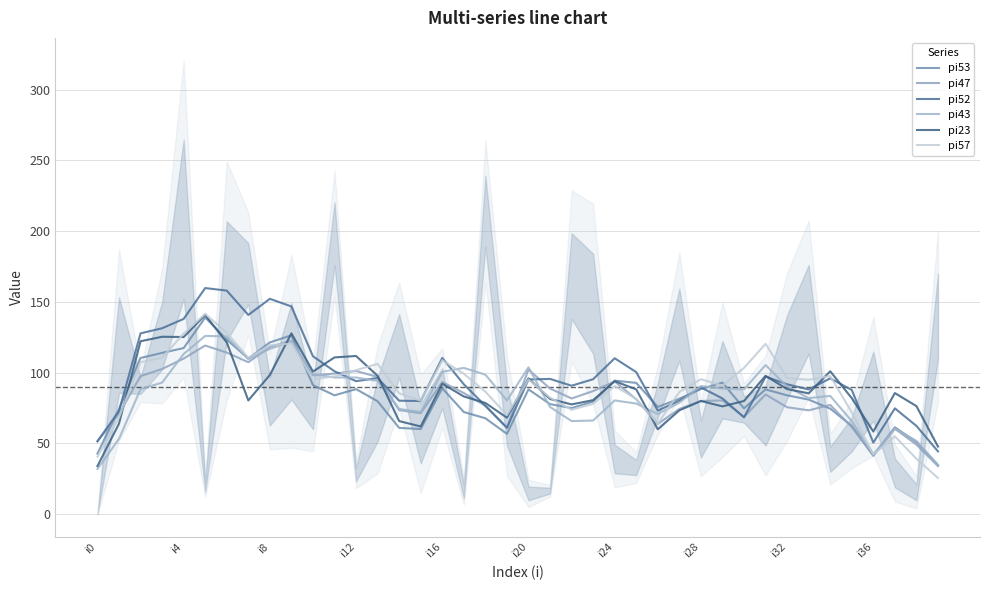

True or false: pi43 has more than 1 points higher than both neighbors.

True